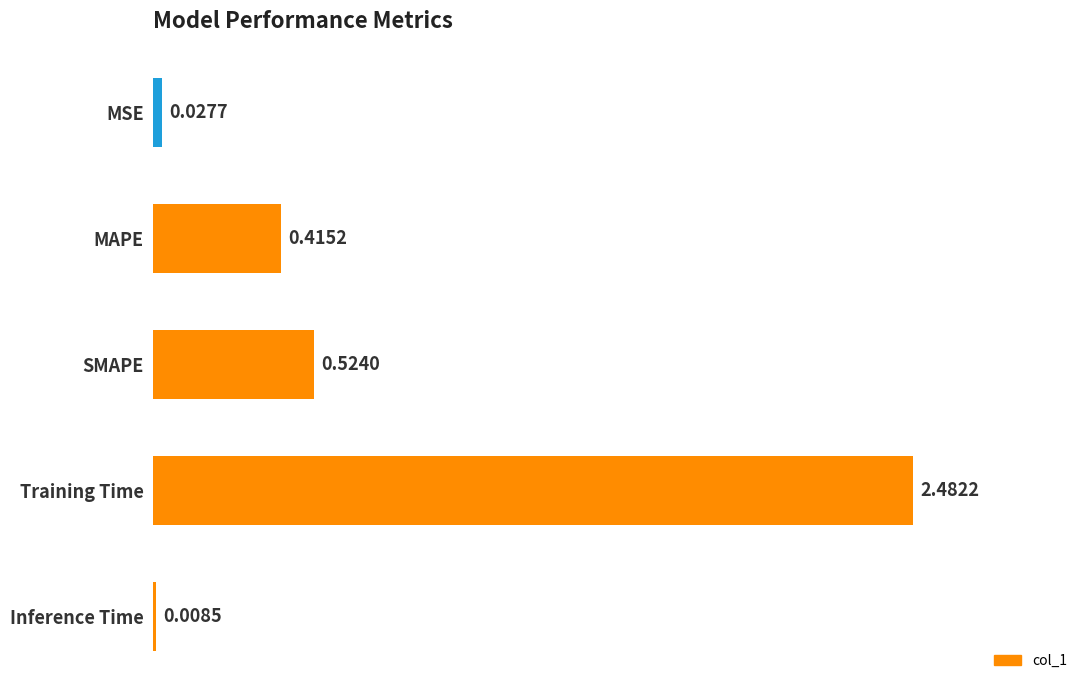

Count the number of categories in the chart.

5